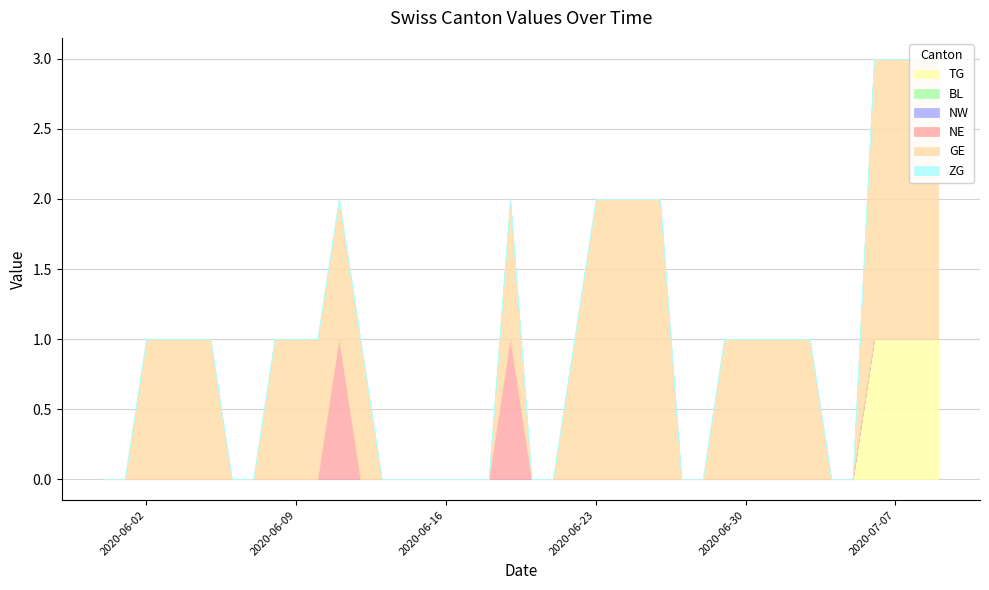

What is the label of the 18th point from the left?

2020-06-17